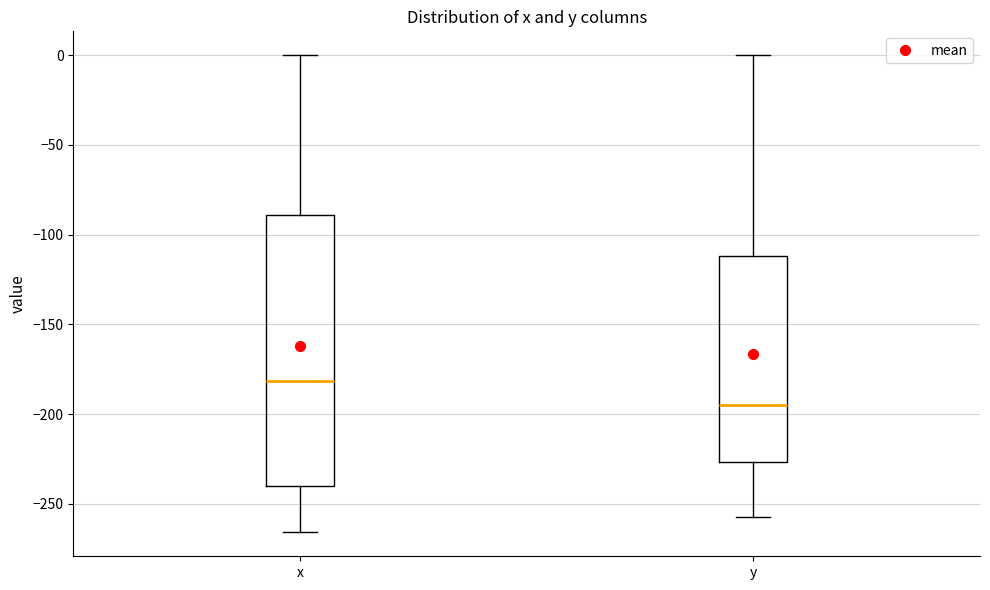

Comparing the boxes themselves (not the whiskers), which one is the tallest?

x